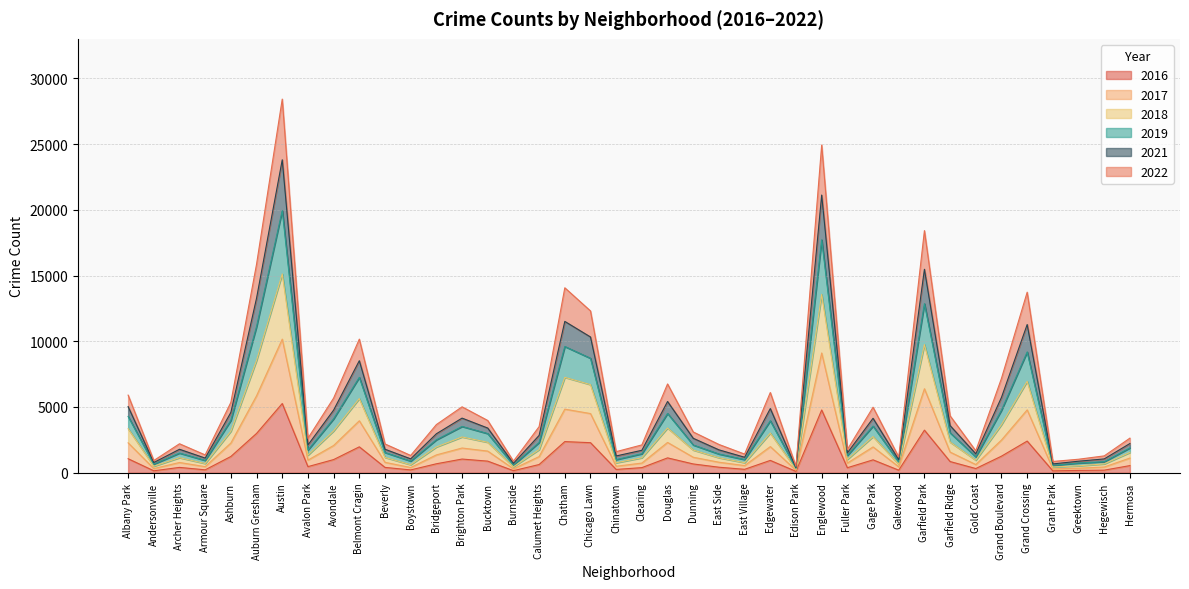

True or false: 2016 has a value of 1260 at Grand Boulevard.

True